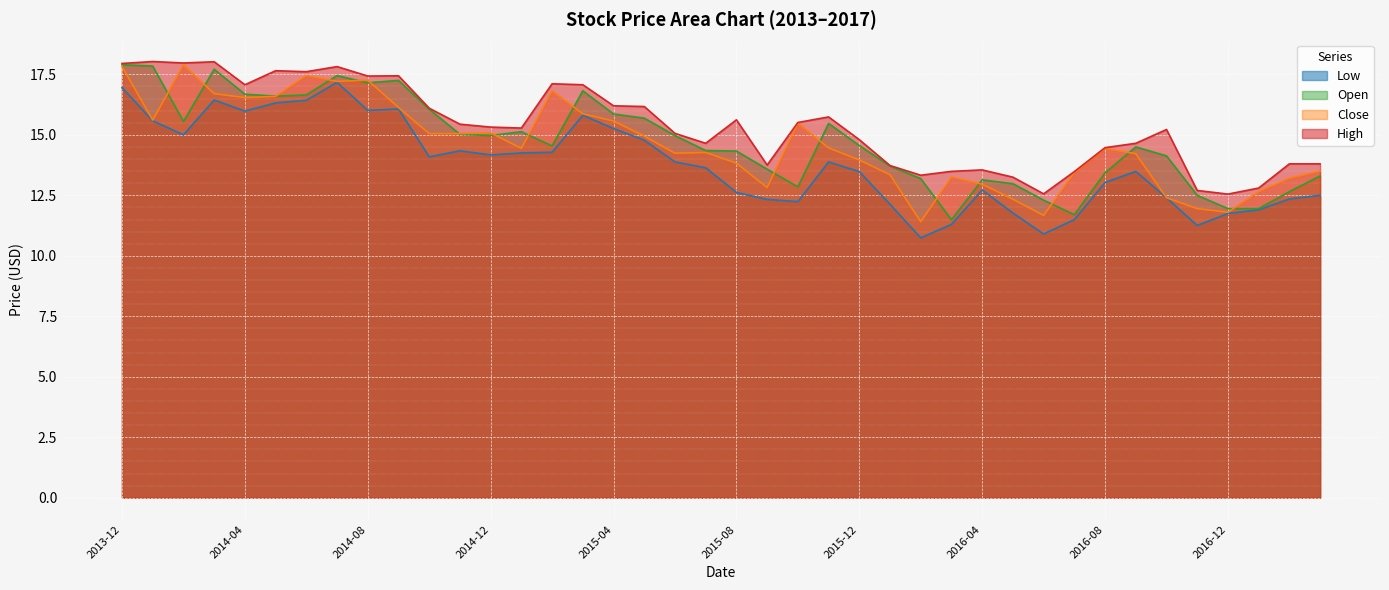

What is the maximum value shown in the chart?

18.0